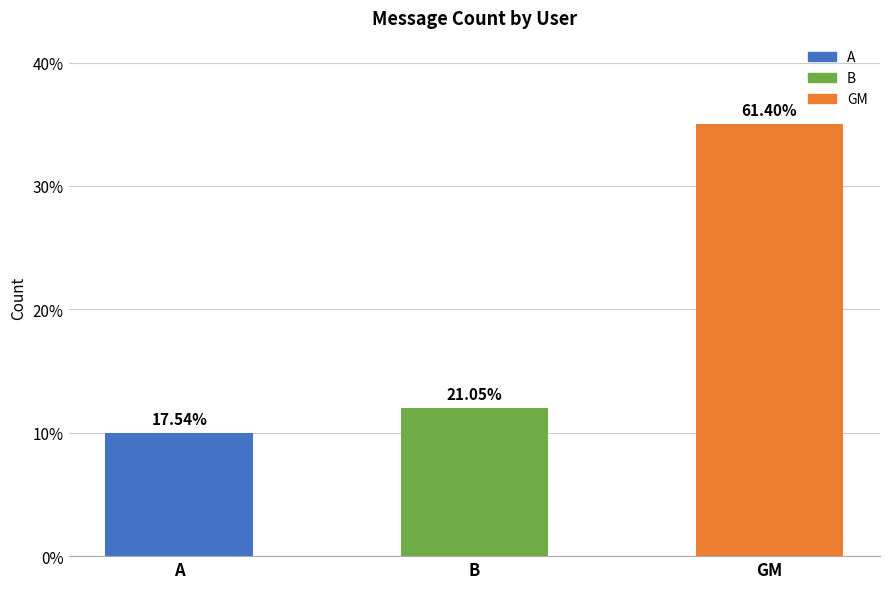

Rank the categories by value from highest to lowest.

GM, B, A